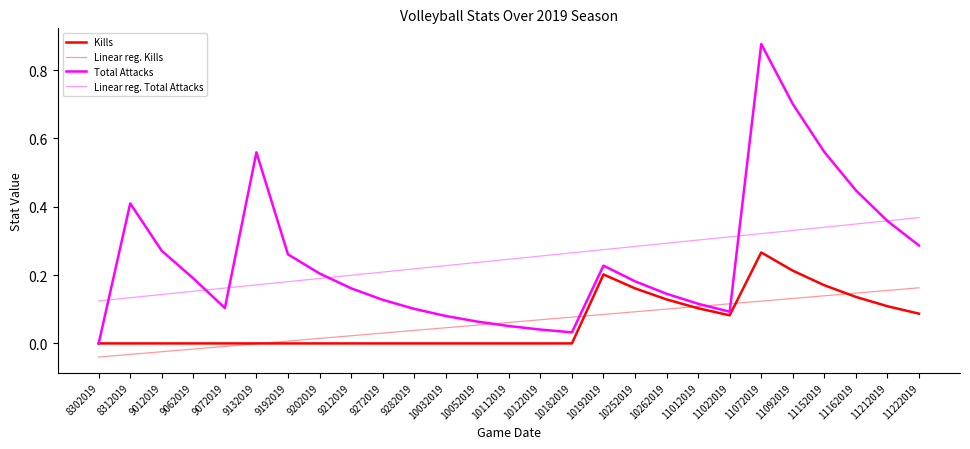

True or false: Linear reg. Kills has a value of 0.0 at 10192019.

False